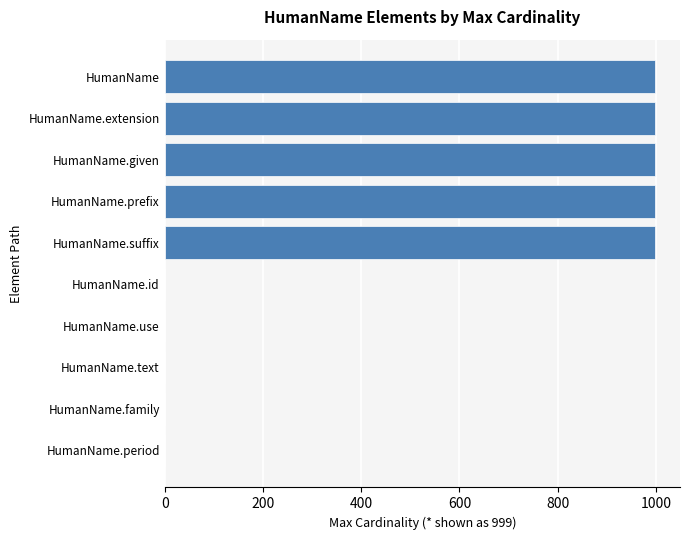

What is the sum of all values?

5000